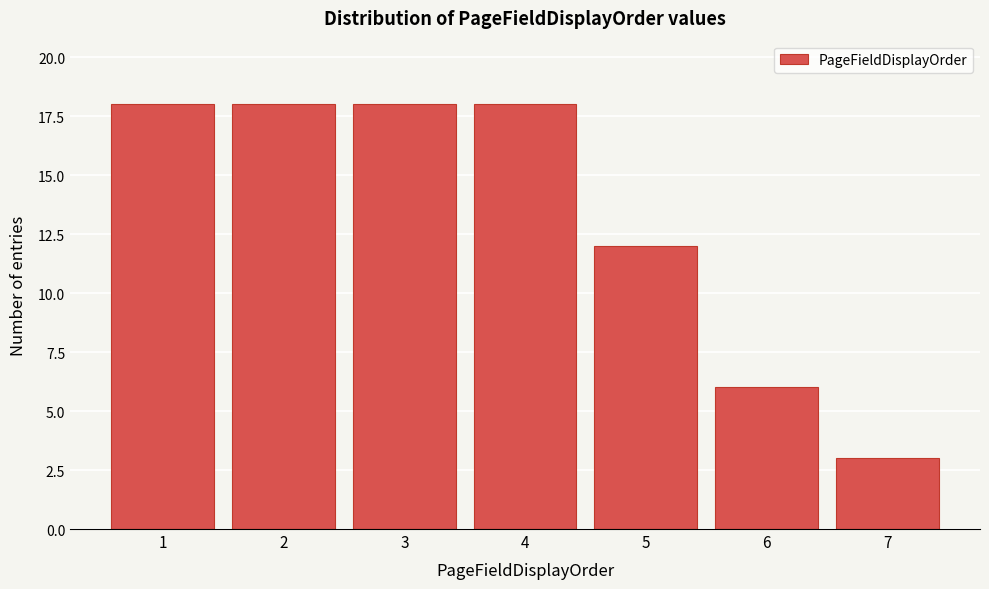

Reading left to right, list every bar in this chart as the range it spans on the x-axis followed by its height. The values are not printed on the chart, so give them approximately, as read against the axis.

0.5 to 1.5: 18
1.5 to 2.5: 18
2.5 to 3.5: 18
3.5 to 4.5: 18
4.5 to 5.5: 12
5.5 to 6.5: 6
6.5 to 7.5: 3